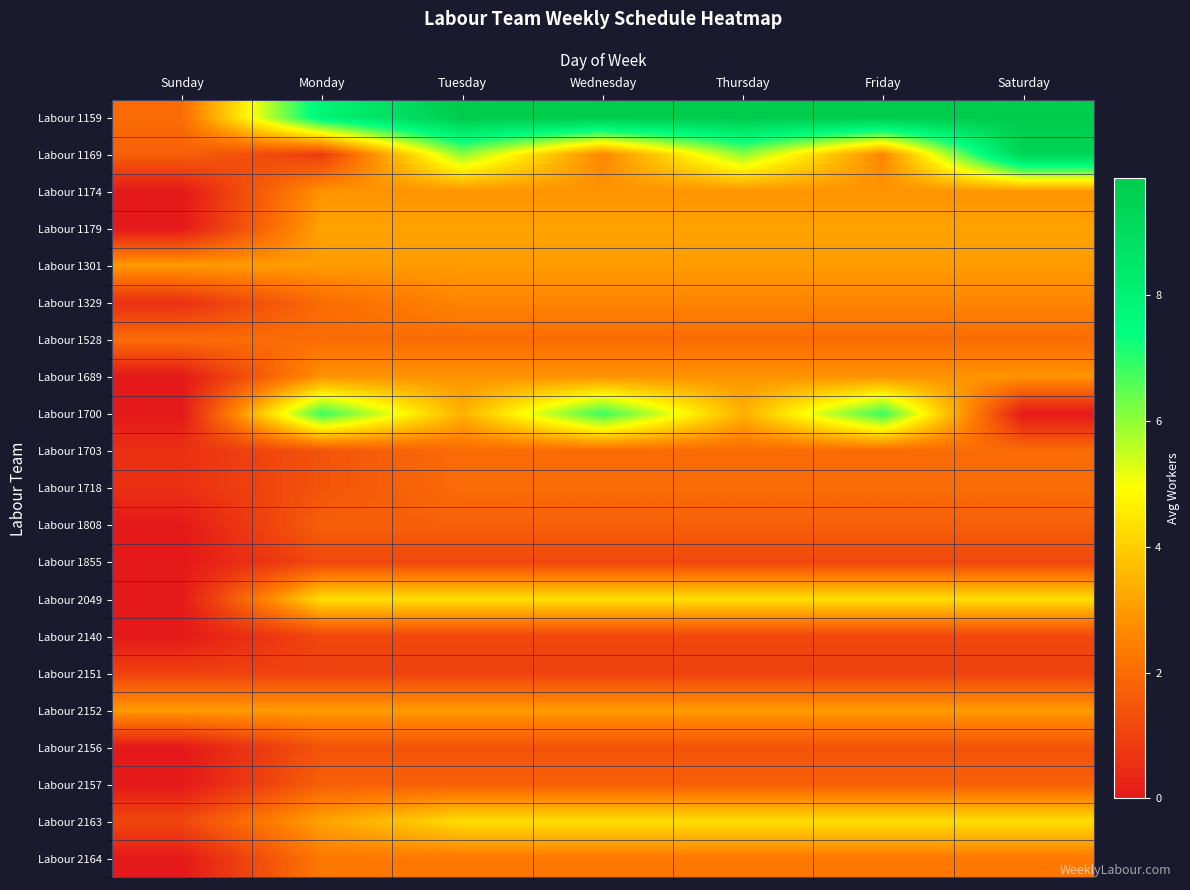

At how many categories does at least one series exceed 7?

6